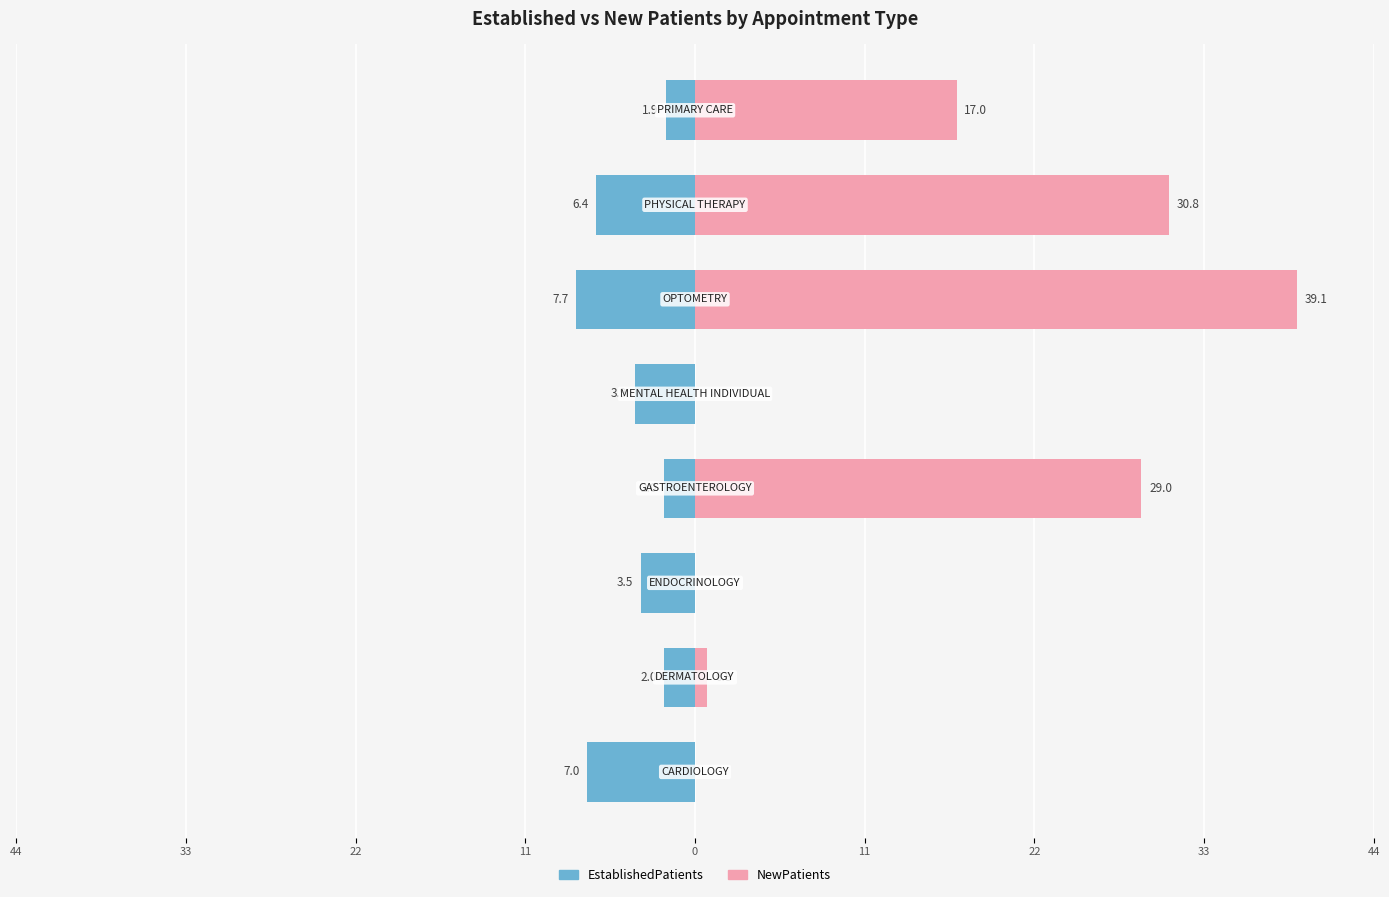

What is the difference between the maximum and minimum values in the EstablishedPatients series?

5.8